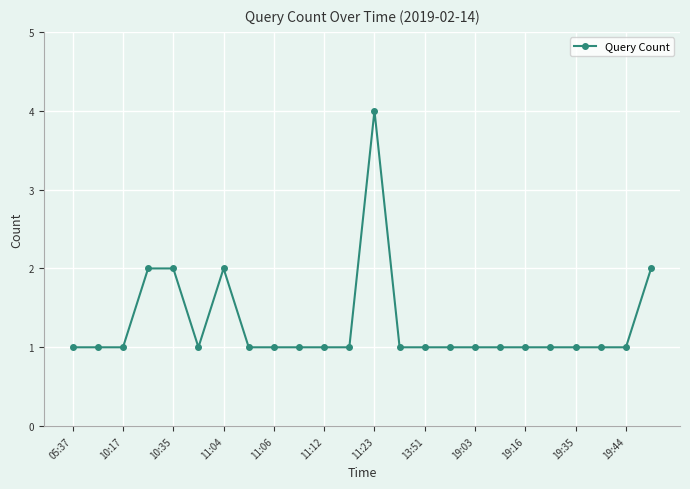

What is the greatest value displayed?

4